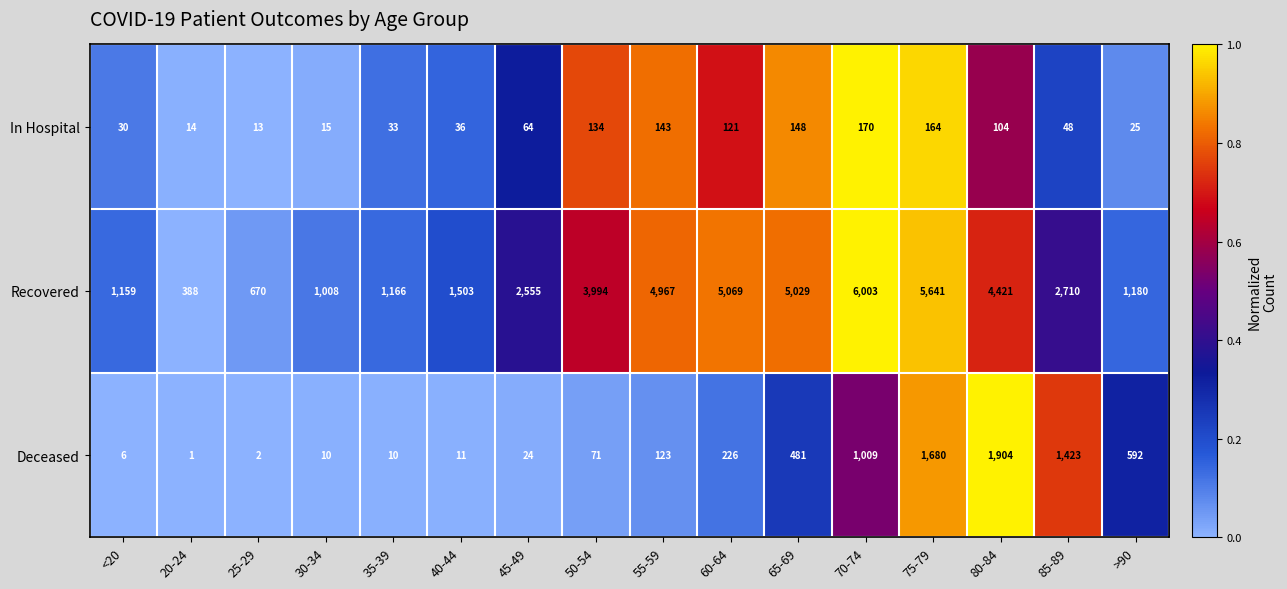

What is the sum of all In Hospital values?

1262